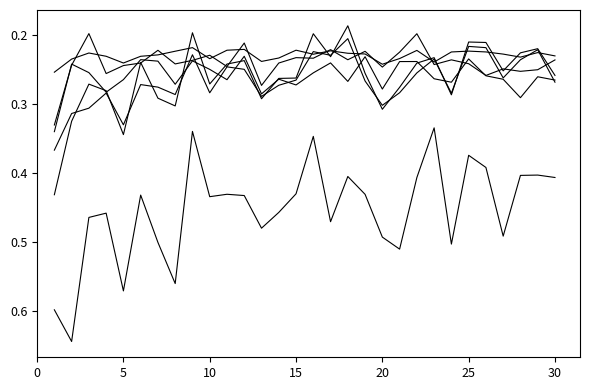

How many categories are shown in the chart?

30